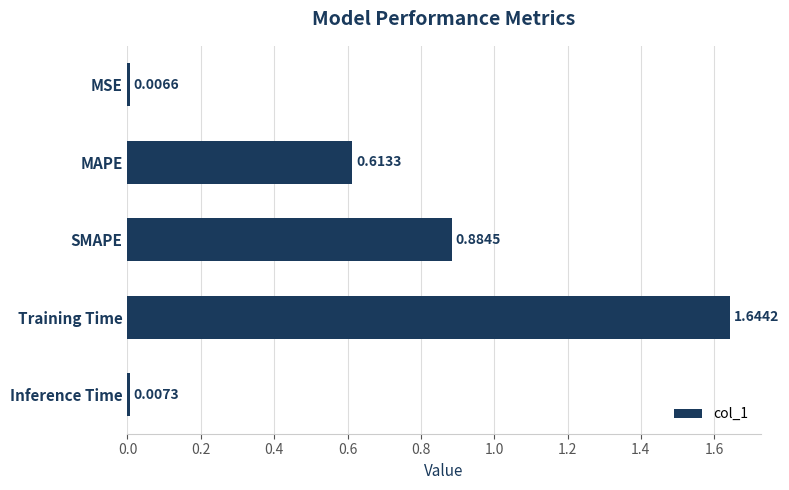

List the labels in order of value, largest first.

Training Time, SMAPE, MAPE, Inference Time, MSE